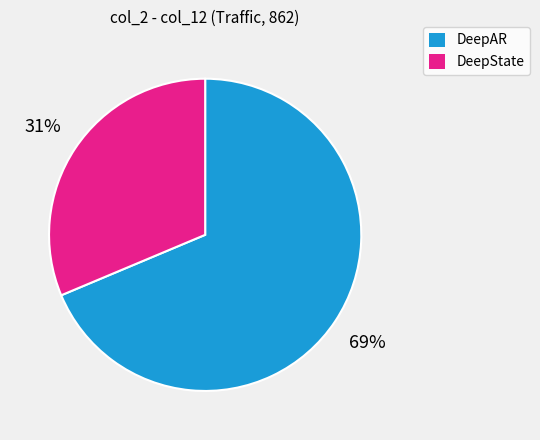

Is there any slice that represents more than half of the pie?

Yes